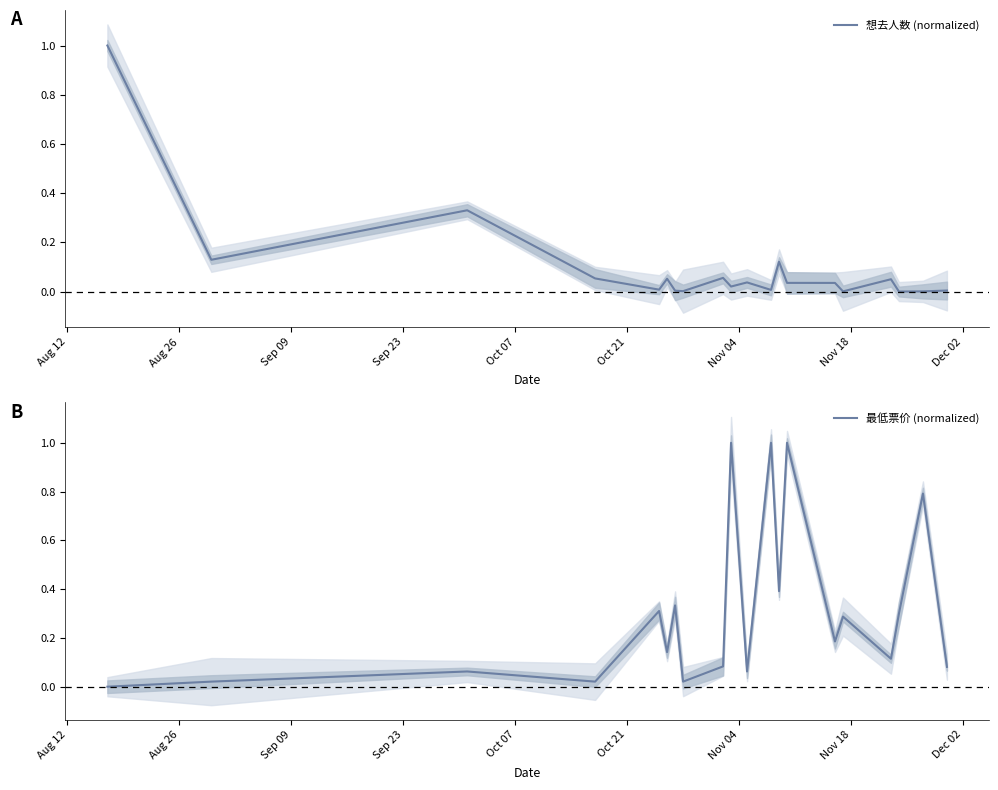

What is the maximum value for 想去人数 (normalized)?

1.0